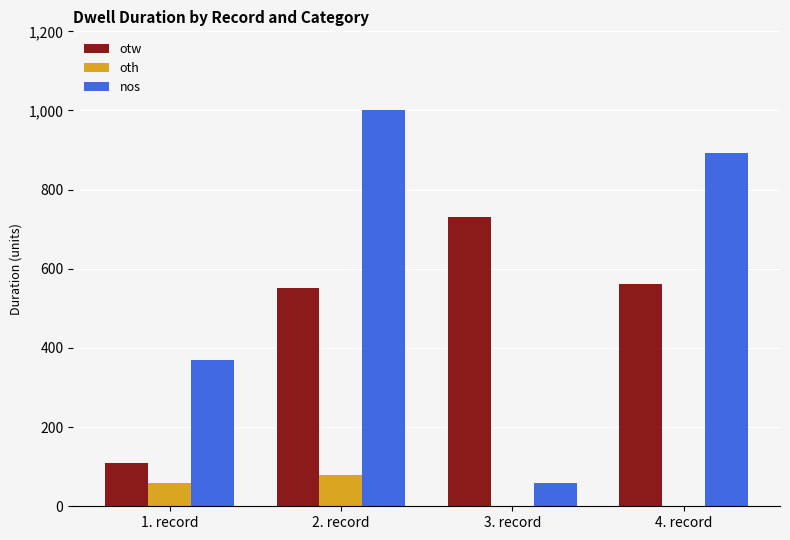

At which label does otw reach its peak?

3. record